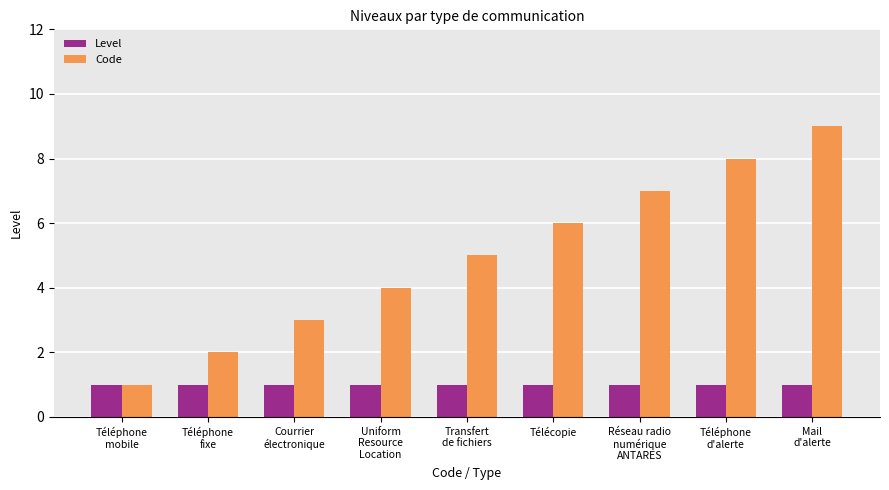

Which series has the widest spread of values?

Code